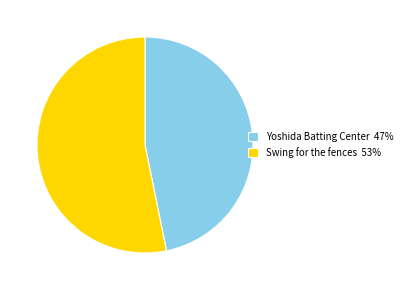

What is the smallest slice in the pie chart?

Yoshida Batting Center